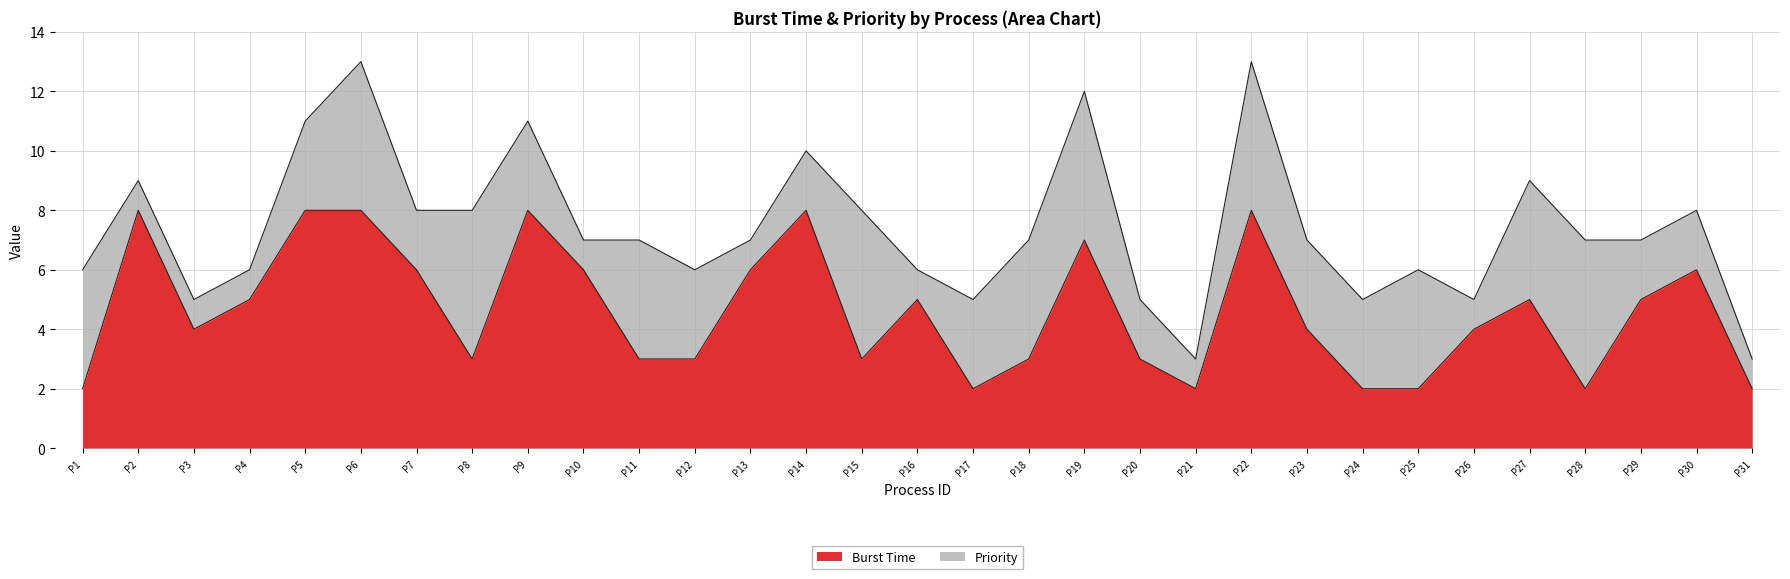

How many points are lower than both their immediate neighbors (excluding endpoints)?

6